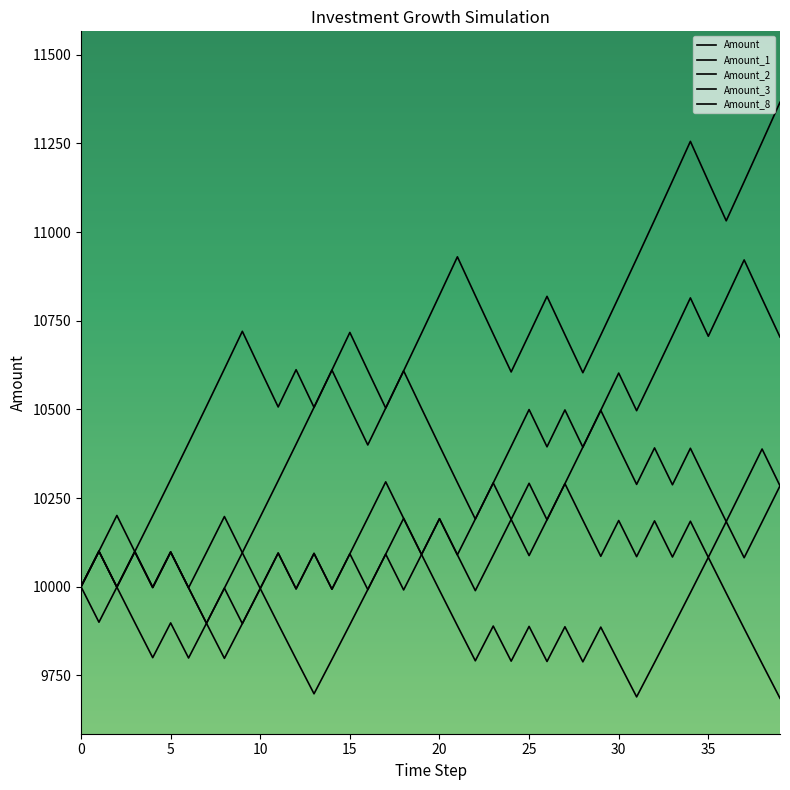

Where do Amount_8 and Amount first cross each other?

35 and 36